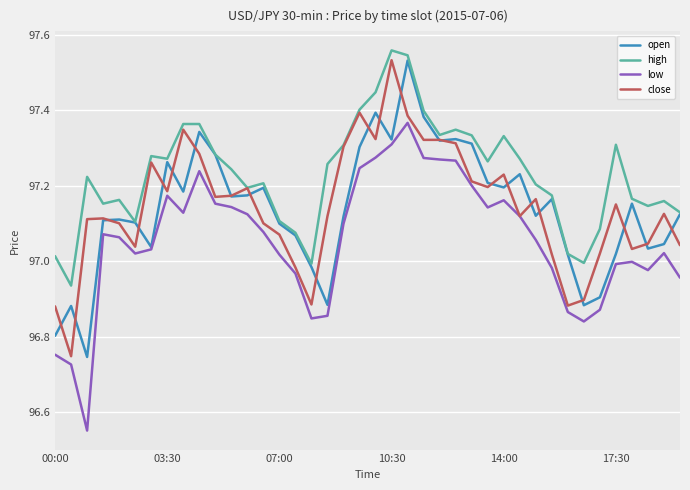

At how many categories does at least one series exceed 97?

37